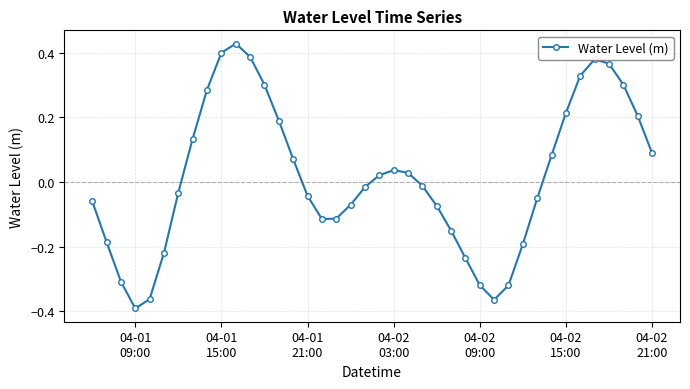

What is the difference between the maximum and minimum values?

0.8